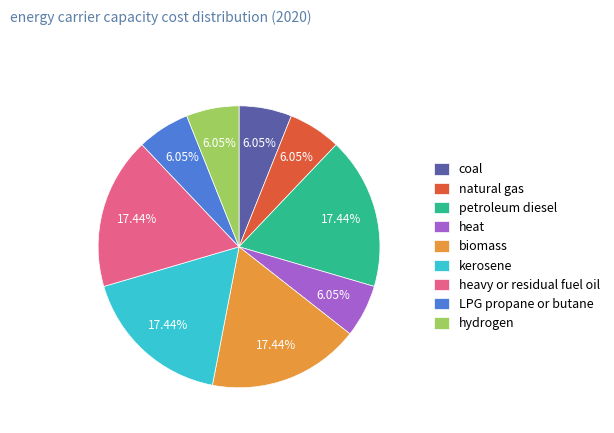

The heavy or residual fuel oil slice represents 17% of the pie. True or false?

True